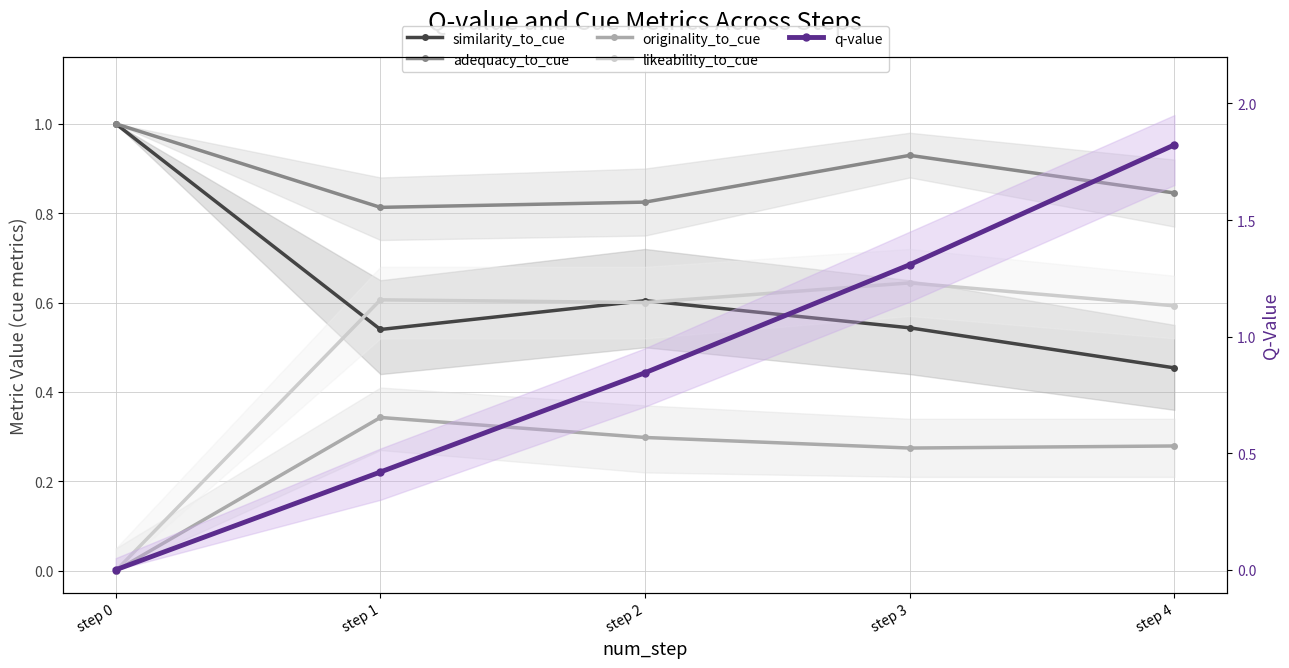

How many positive values does the likeability_to_cue series have?

4